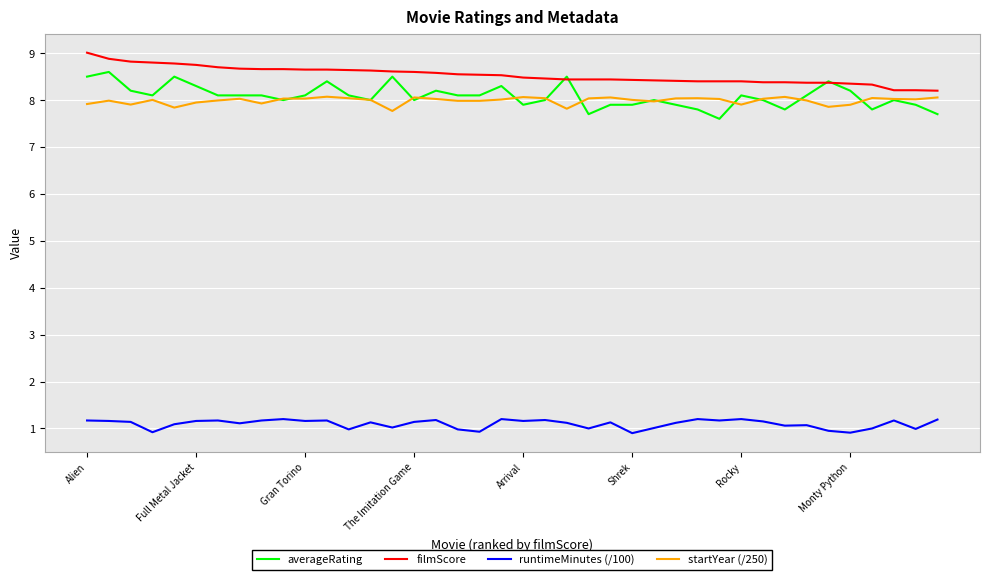

Which series has the largest total across all categories?

filmScore